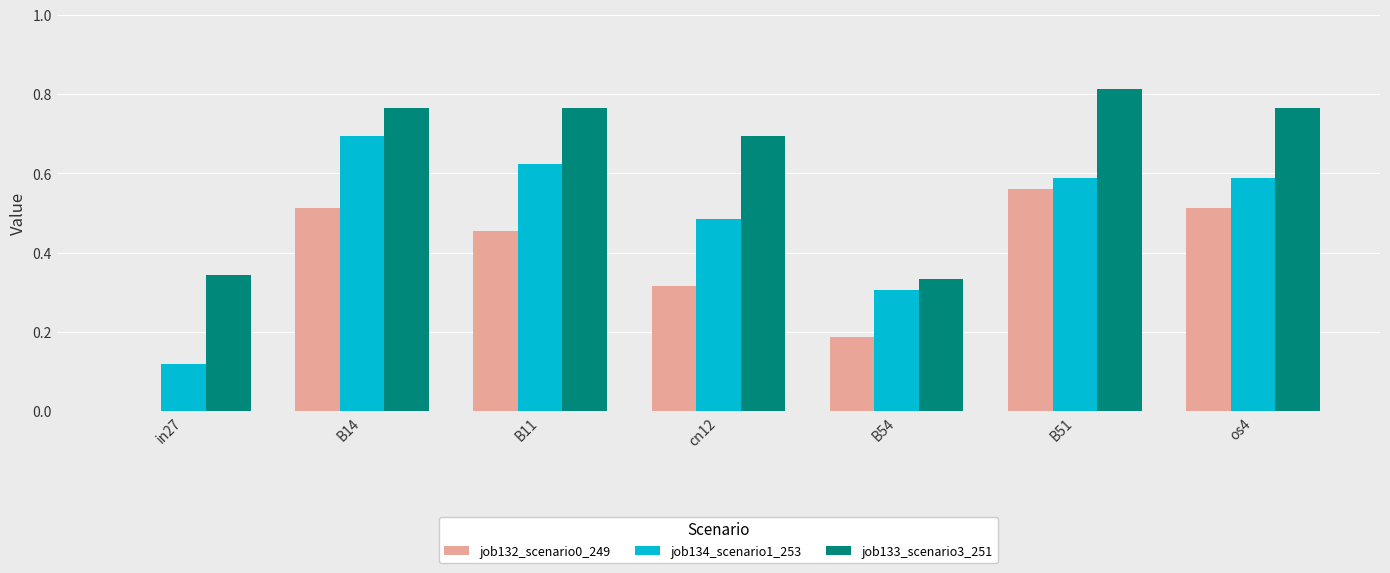

At which label is job133_scenario3_251 closest to 0?

B54